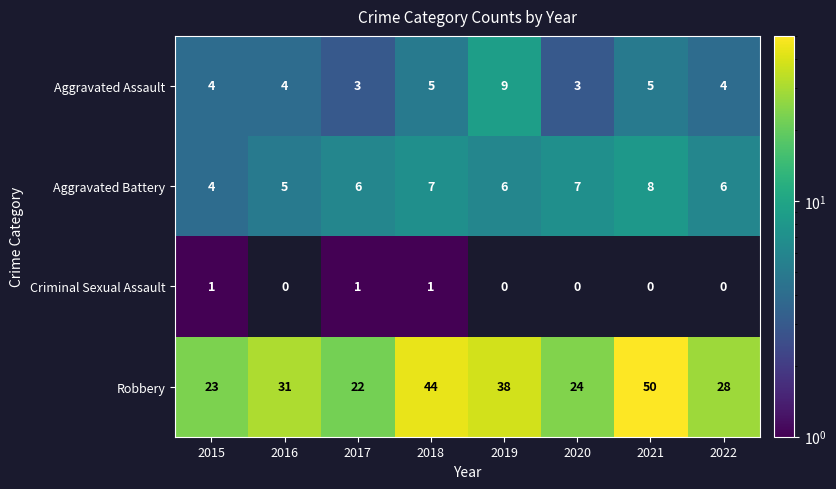

How many data points does each series have?

8